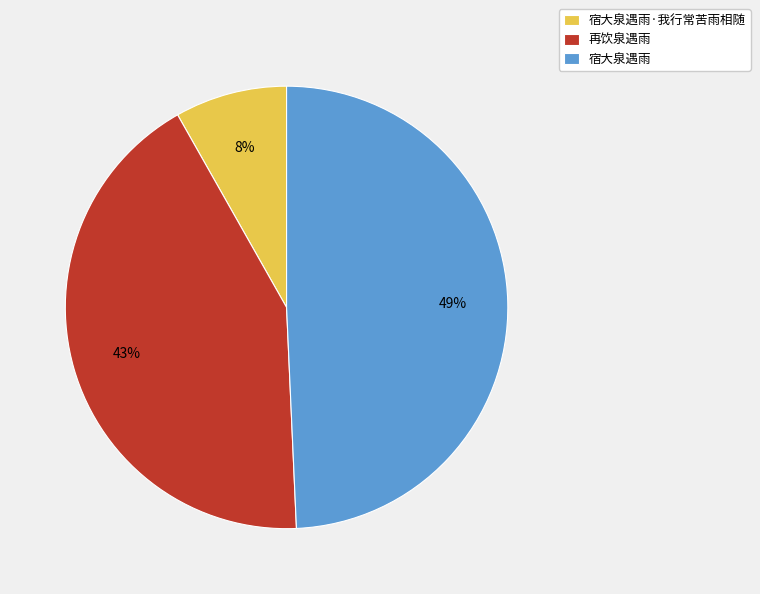

Do 再饮泉遇雨 and 宿大泉遇雨·我行常苦雨相随 together represent more than half of the pie?

Yes